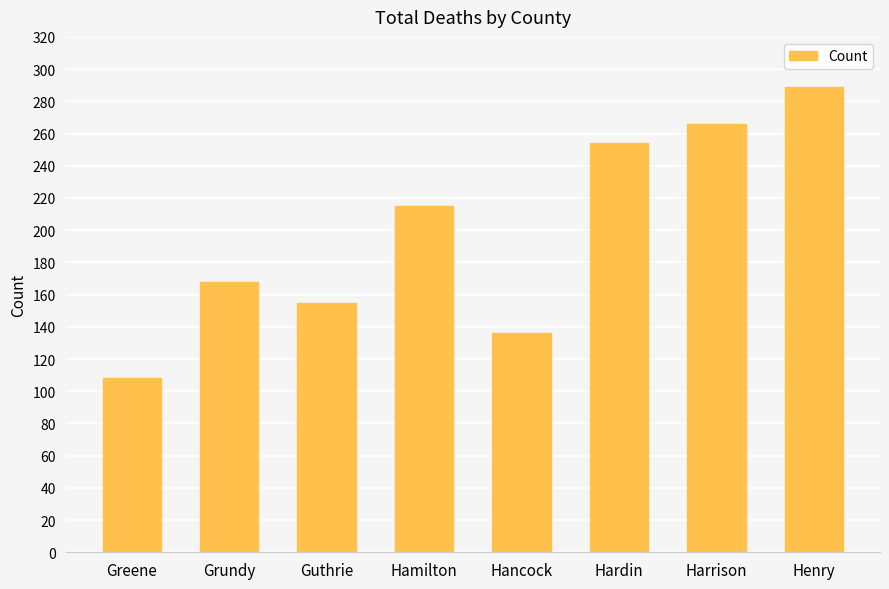

Reading left to right, extract all data points from this chart.

108	168	155	215	136	254	266	289